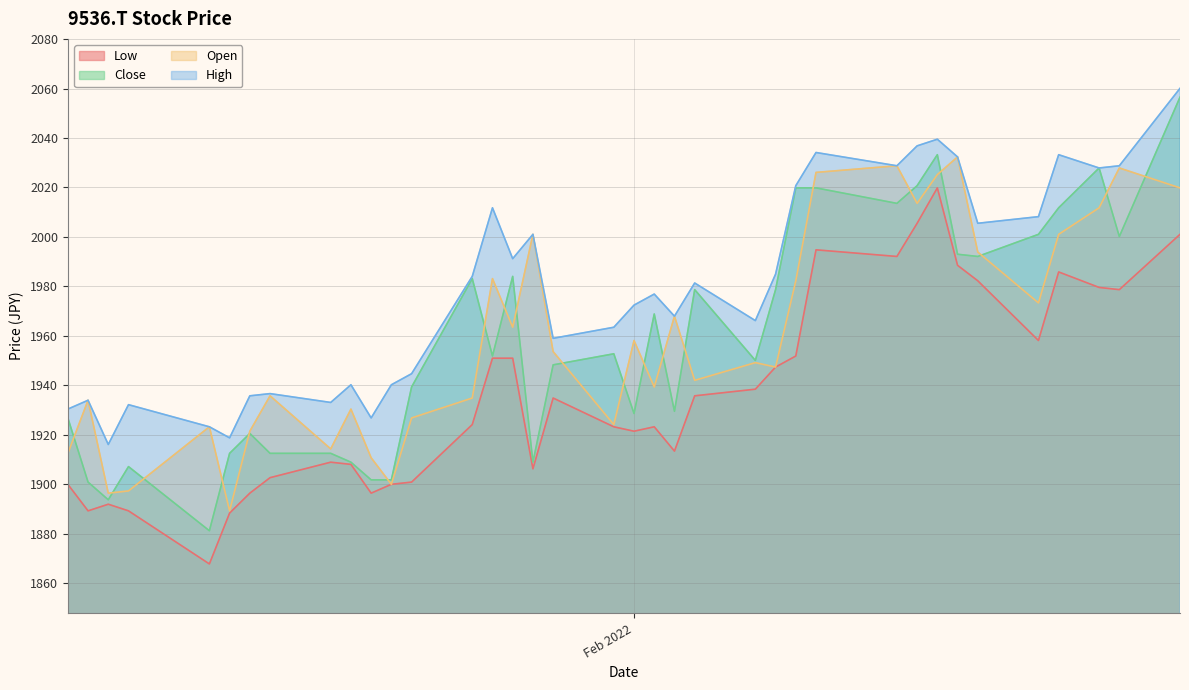

True or false: High and Low intersect in this chart.

False